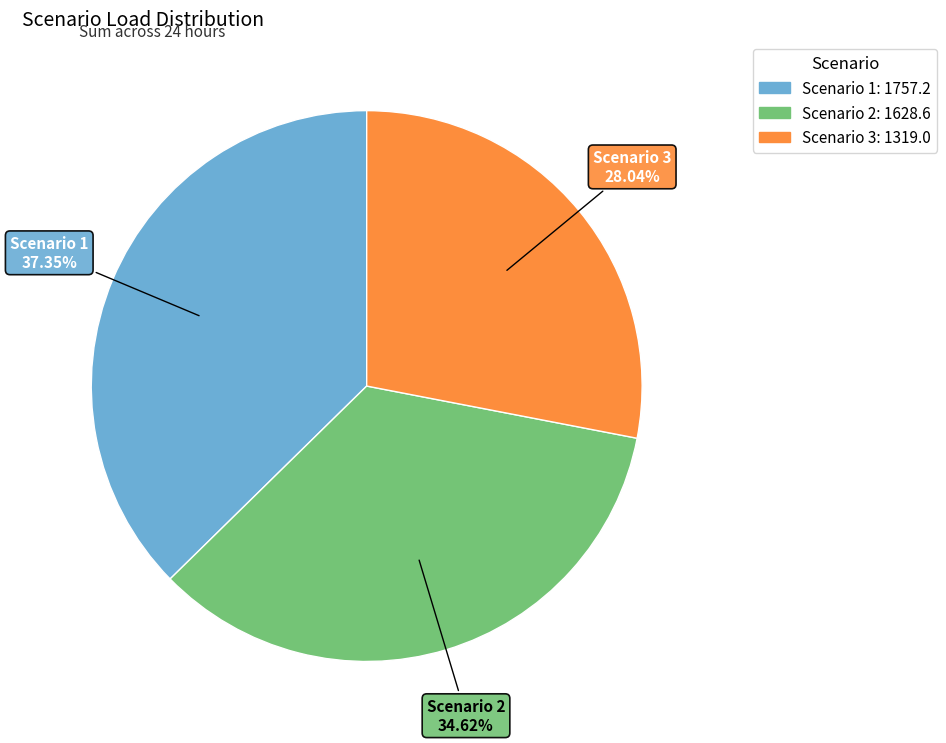

What portion of the pie excludes Scenario 2?

65.4%